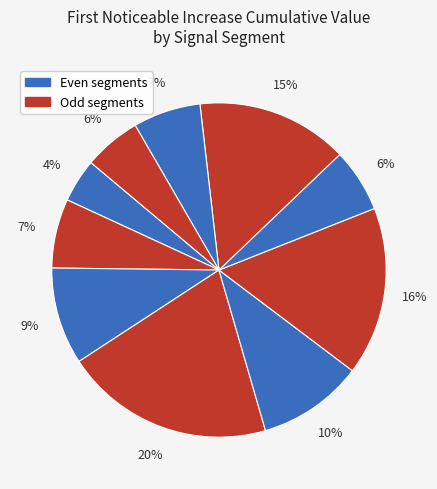

How many segments does this pie chart have?

10